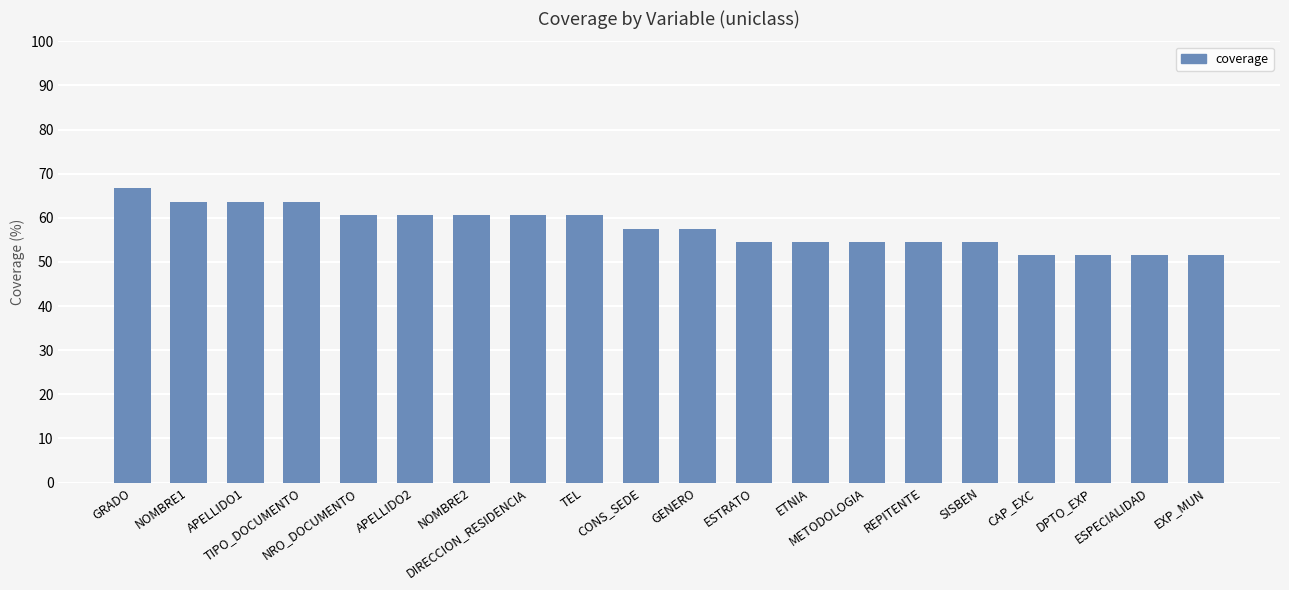

Are the bars grouped side by side (vs. stacked)?

No